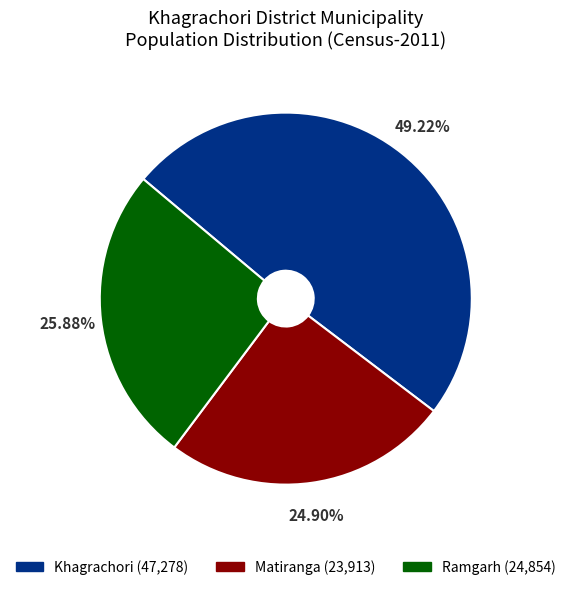

Rank the categories by value from lowest to highest.

Matiranga, Ramgarh, Khagrachori